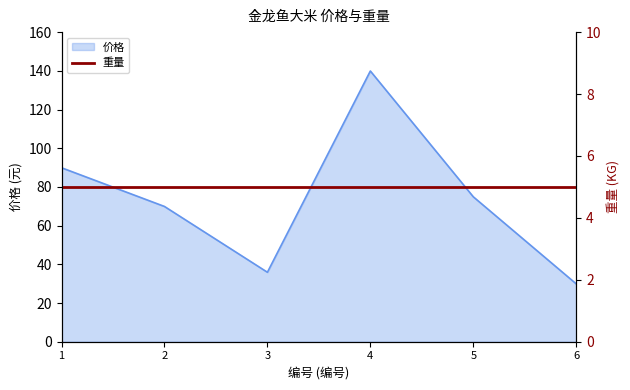

List the labels in order of value, smallest first.

6, 3, 2, 5, 1, 4